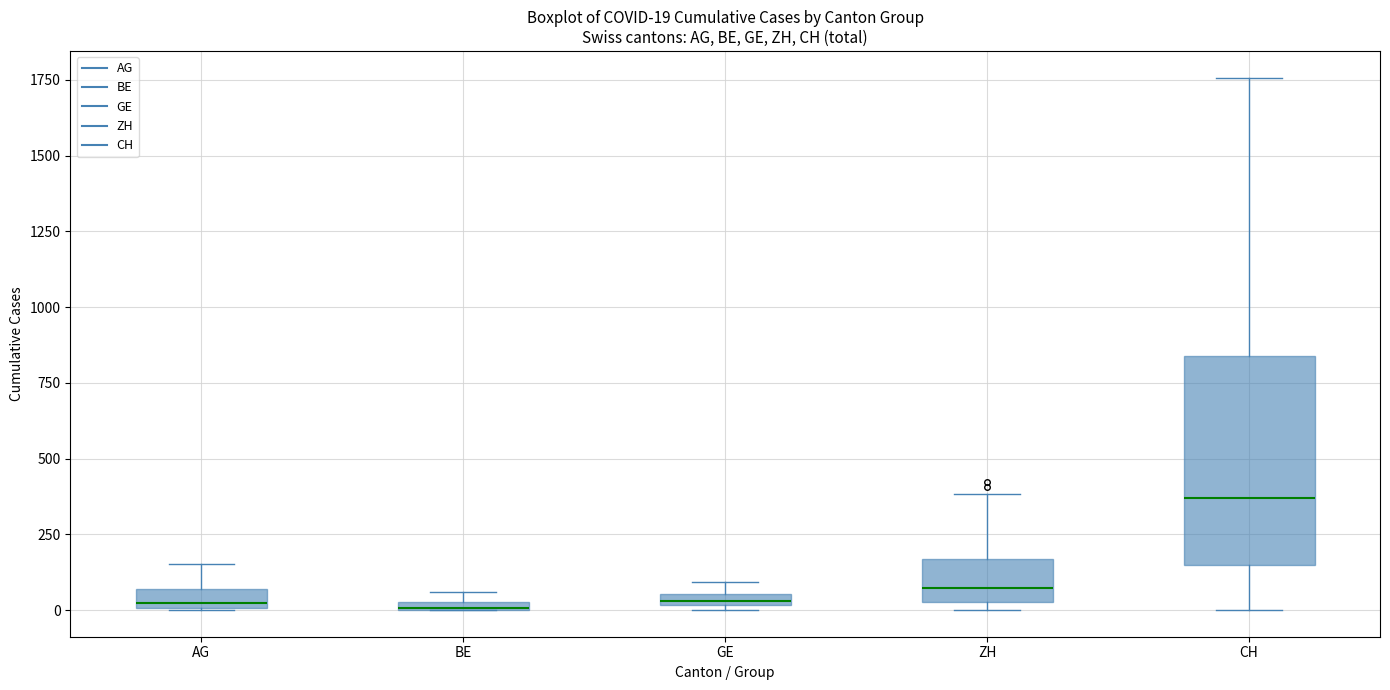

Which box has the highest median line?

CH